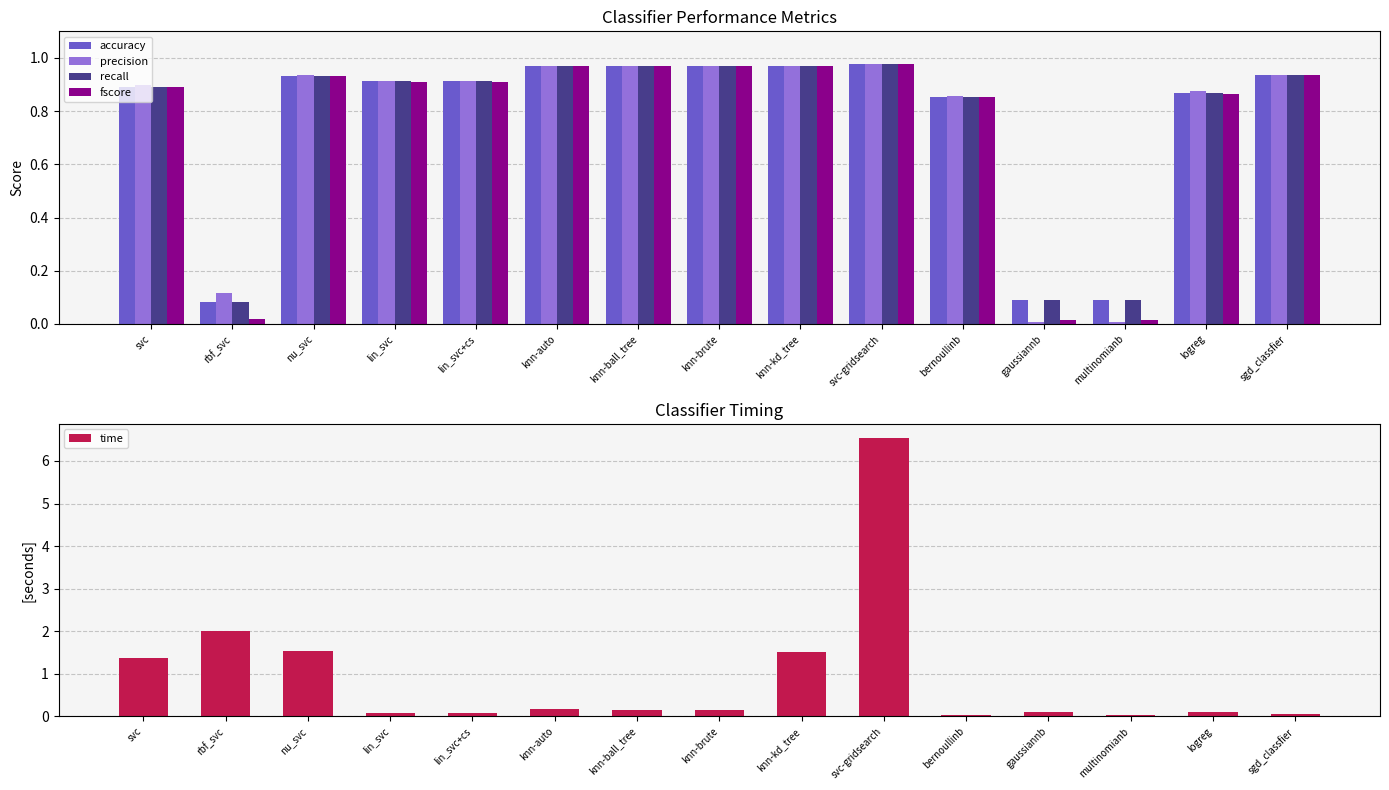

The fscore series shows 0.4 at nu_svc. True or false?

False